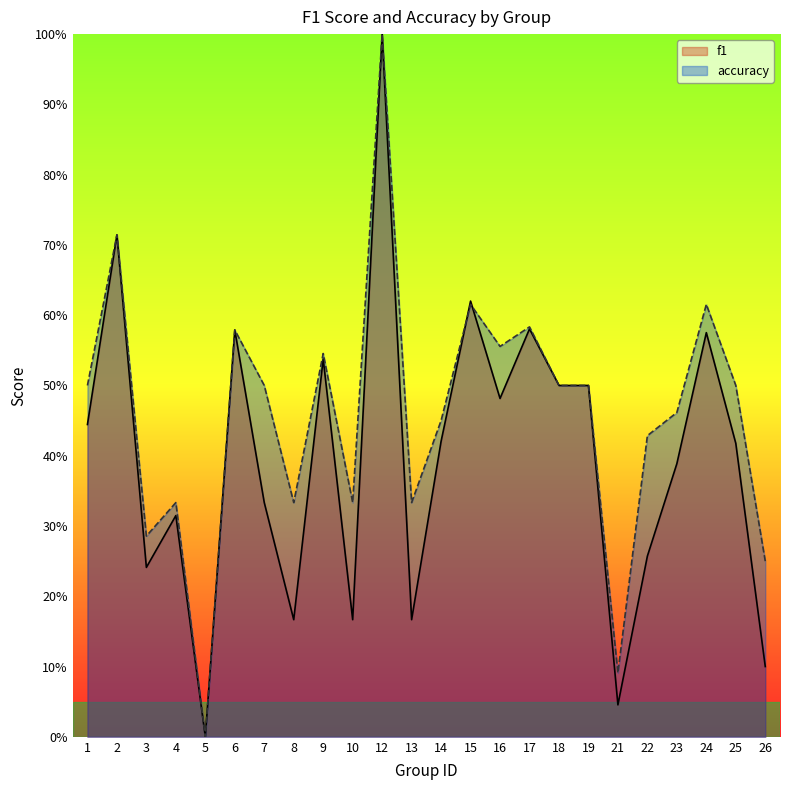

Between 17 and 7, which is larger?

17